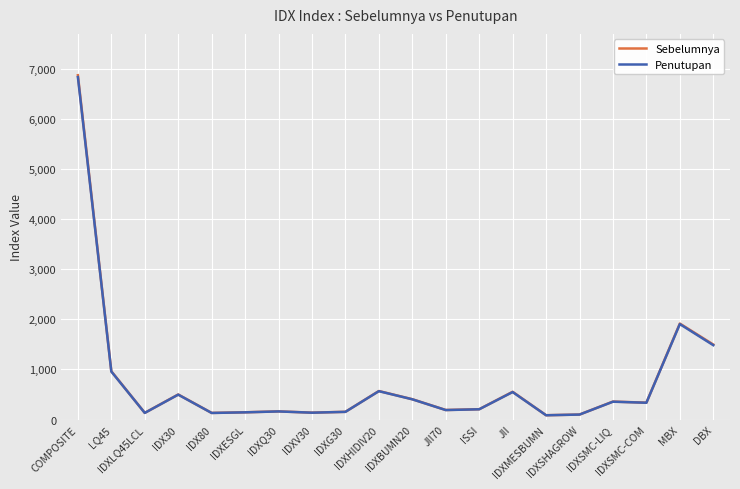

Where is the first local maximum for Penutupan?

IDX30